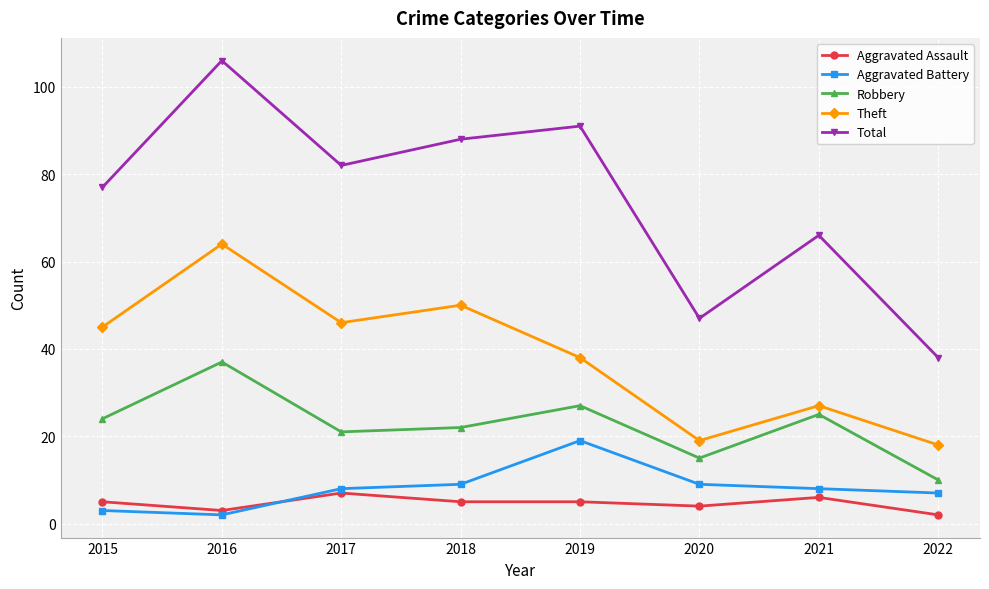

Which series changed the most between 2020 and 2021?

Total